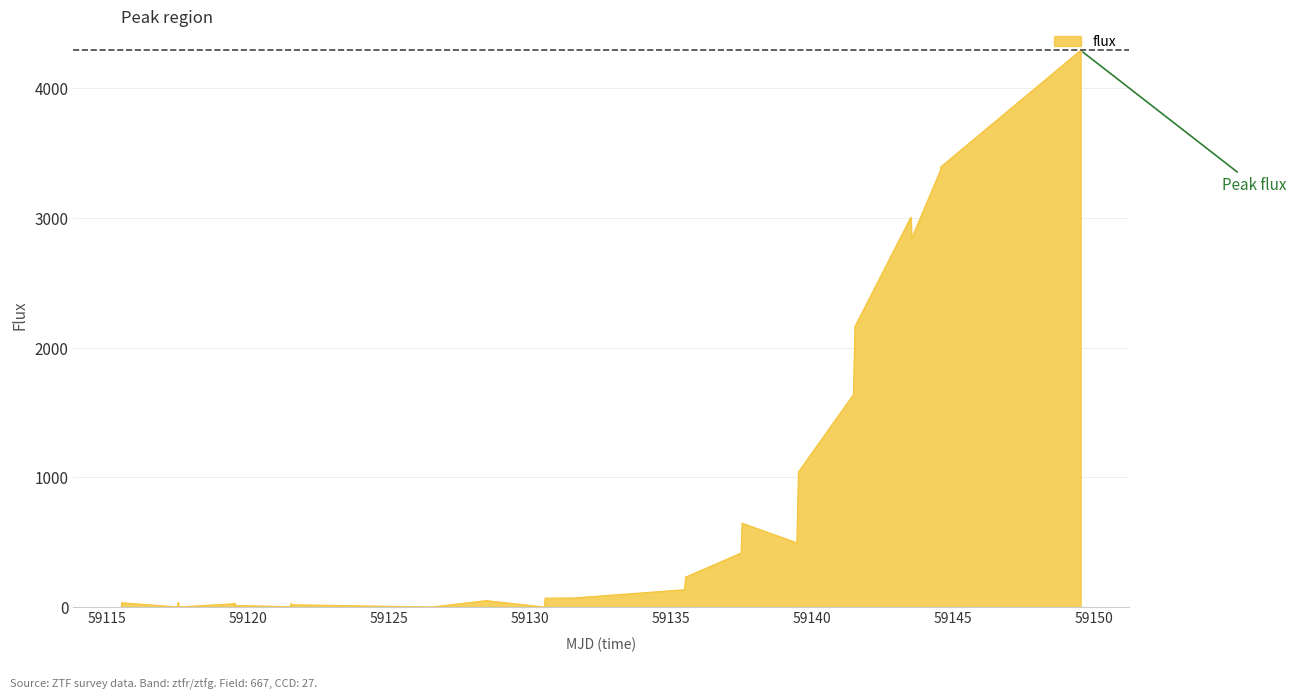

What is the greatest value displayed?

4291.0